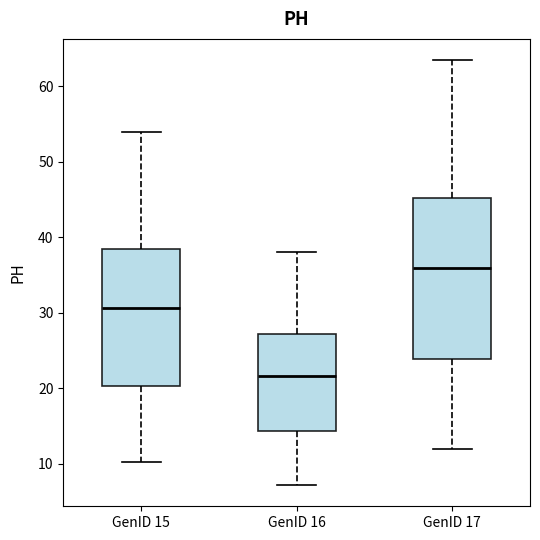

Reading left to right, transcribe this box plot: for each box, give where its median line is, the range the box spans, and where its two whiskers end, as read against the y-axis. The values are not printed on the chart, so give them approximately, as read against the axis.

GenID 15: median 31, box 20 to 38, whiskers 10 to 54
GenID 16: median 22, box 14 to 27, whiskers 7 to 38
GenID 17: median 36, box 24 to 45, whiskers 12 to 63